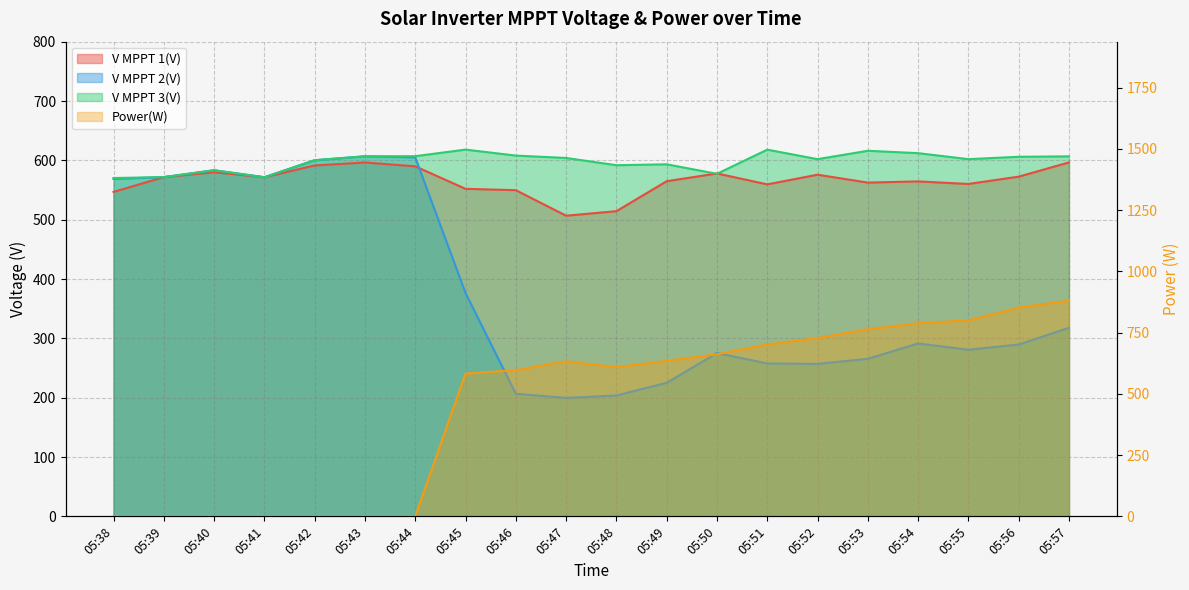

What is the value of the V MPPT 3(V) point at the 3rd from the left?

583.3